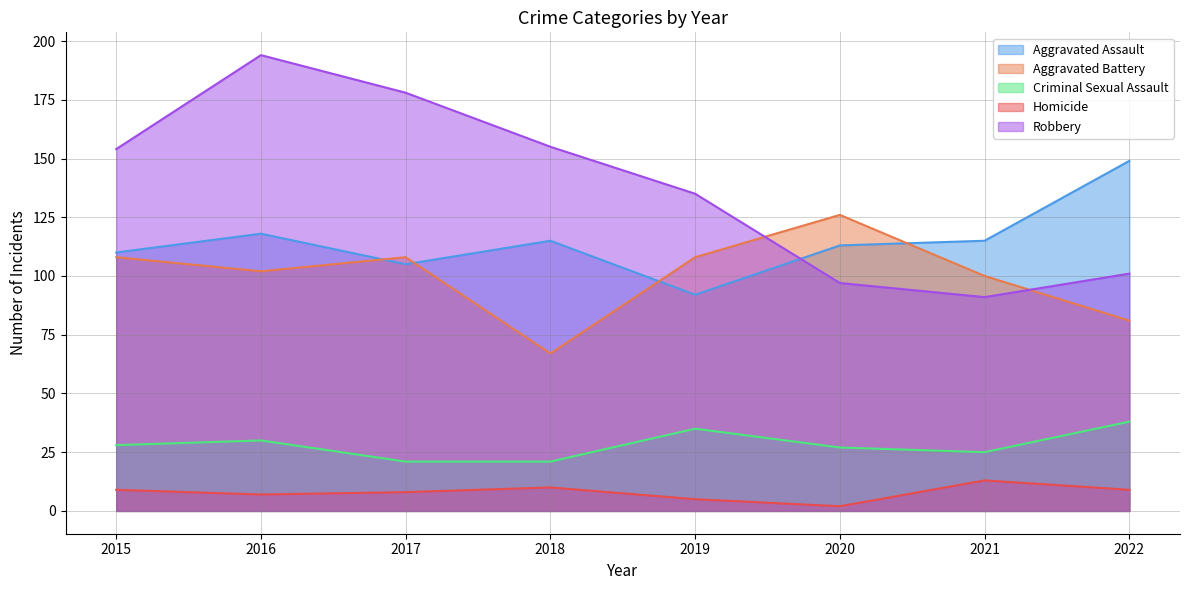

What is the maximum value shown in the chart?

194